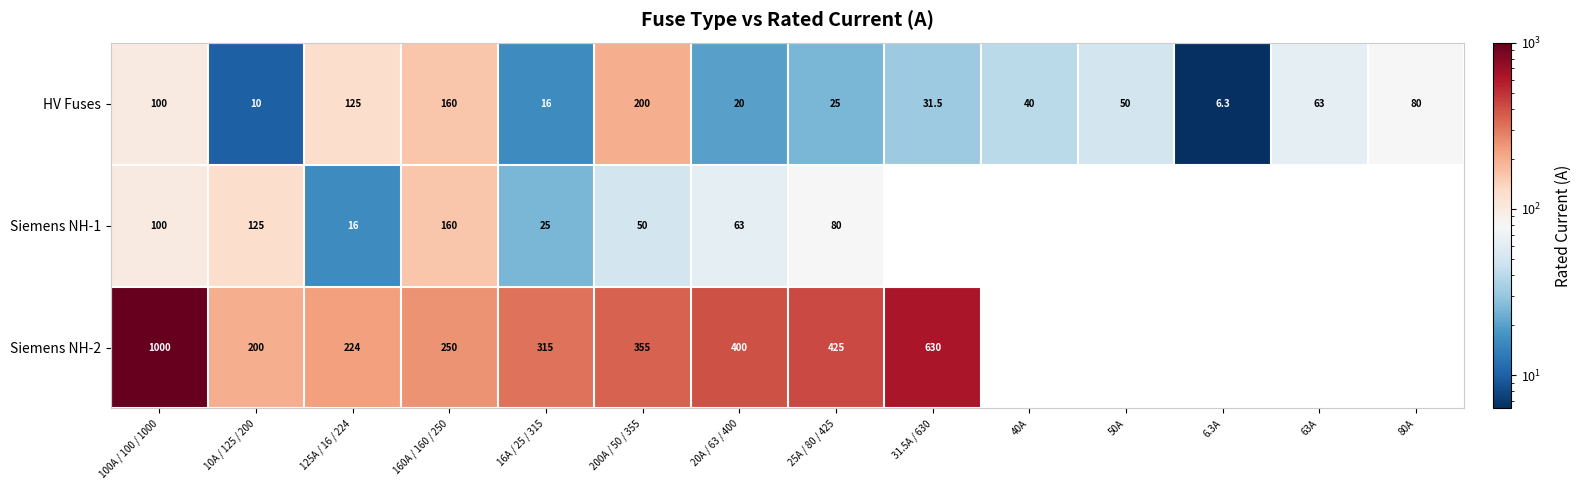

Is the value of Siemens NH-2 at 160A / 160 / 250 greater than the value of HV Fuses at 10A / 125 / 200?

Yes